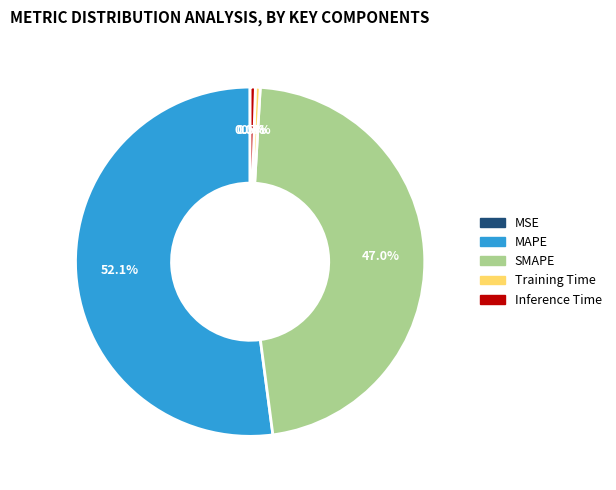

Which slice is the largest?

MAPE